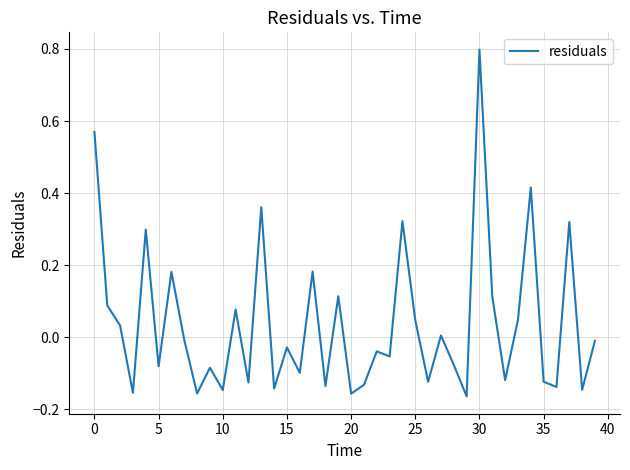

What is the maximum value shown in the chart?

0.8